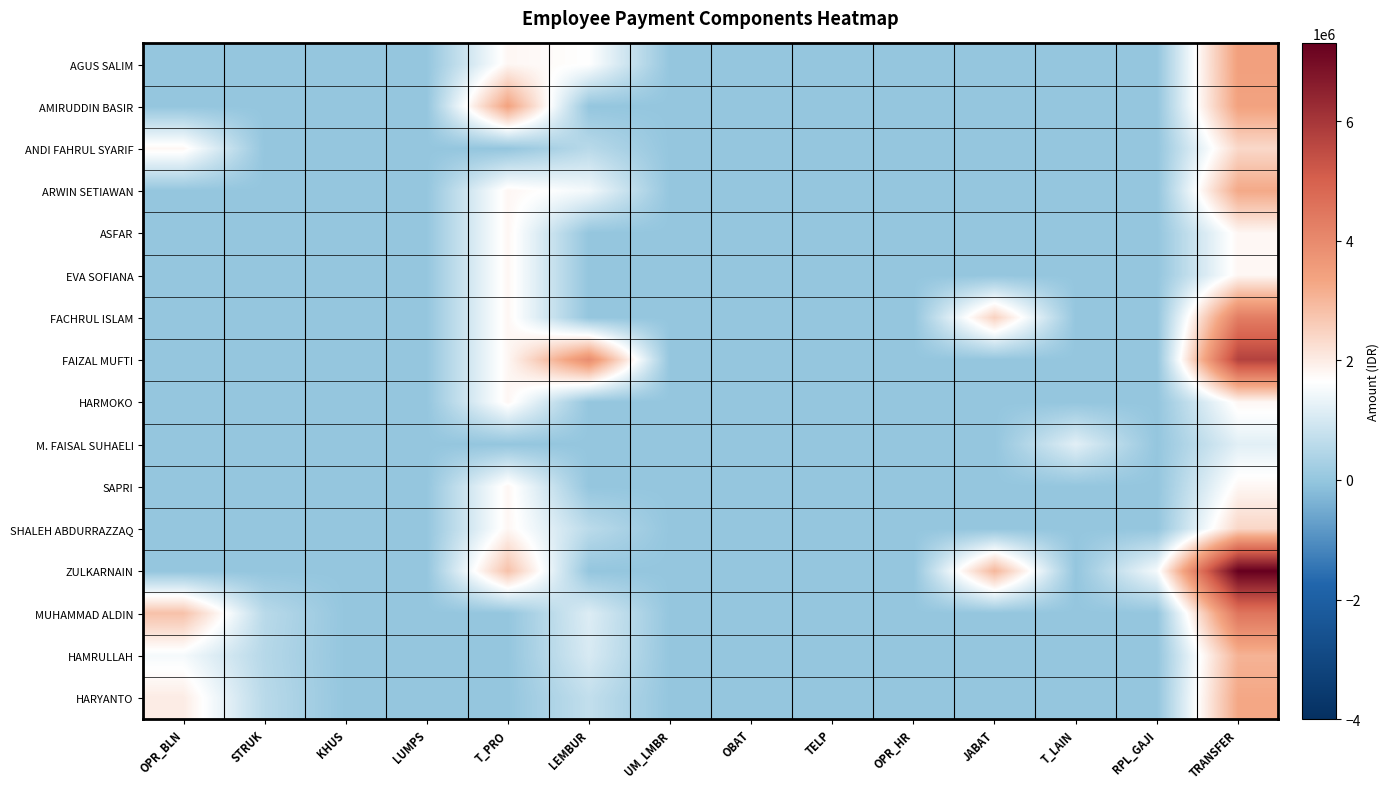

List the series in order of their peak value, highest first.

ZULKARNAIN, FAIZAL MUFTI, MUHAMMAD ALDIN, FACHRUL ISLAM, AGUS SALIM, AMIRUDDIN BASIR, HARYANTO, ARWIN SETIAWAN, HAMRULLAH, SHALEH ABDURRAZZAQ, ANDI FAHRUL SYARIF, ASFAR, EVA SOFIANA, HARMOKO, SAPRI, M. FAISAL SUHAELI